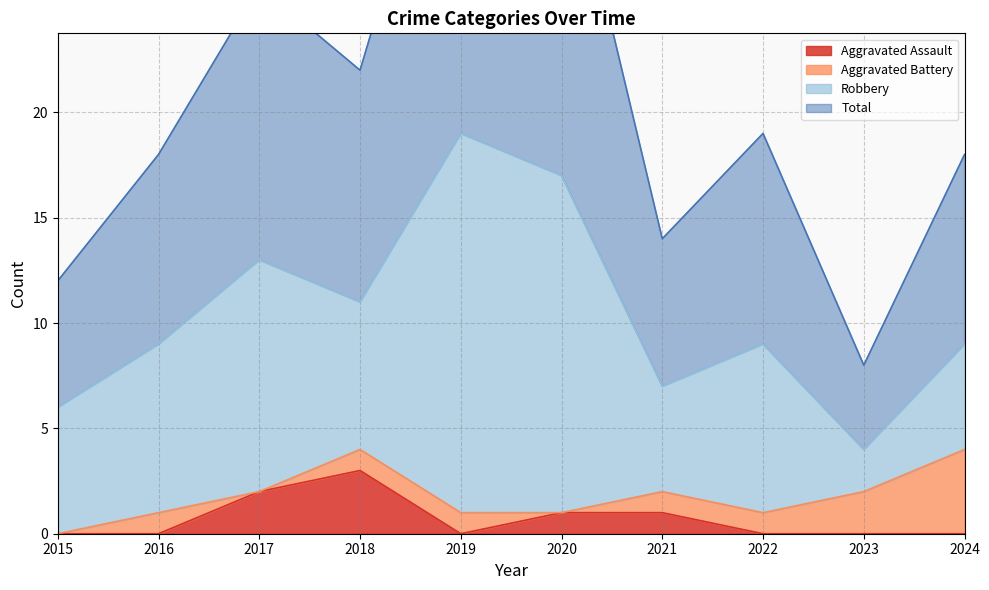

How many values in Aggravated Assault are above zero?

4